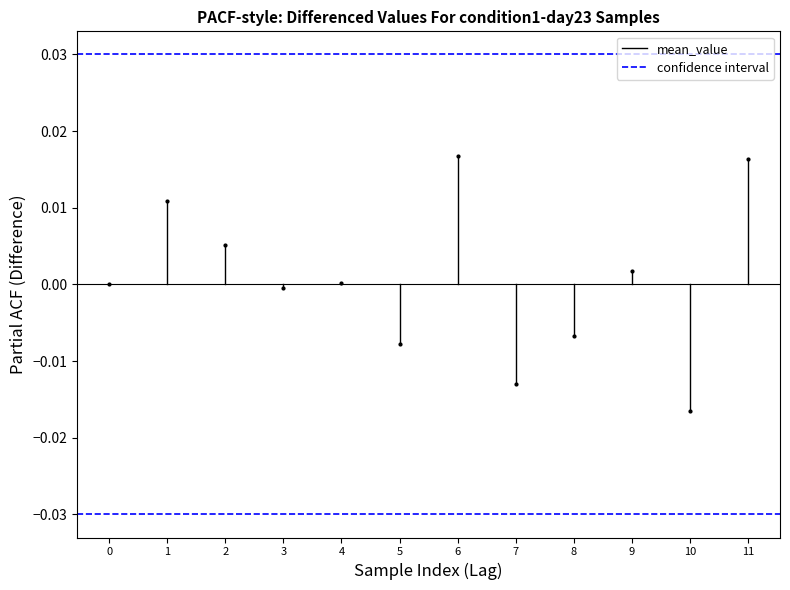

Between 0 and 1, which series saw the biggest shift?

mean_value